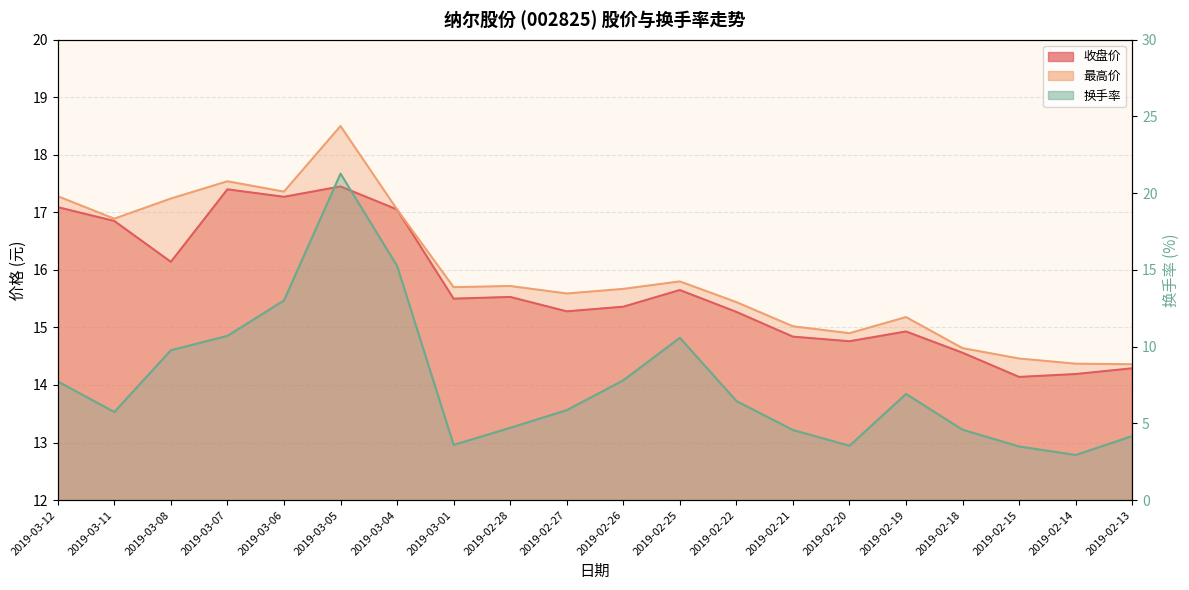

Rank the series by their maximum value, from lowest to highest.

收盘价, 最高价, 换手率